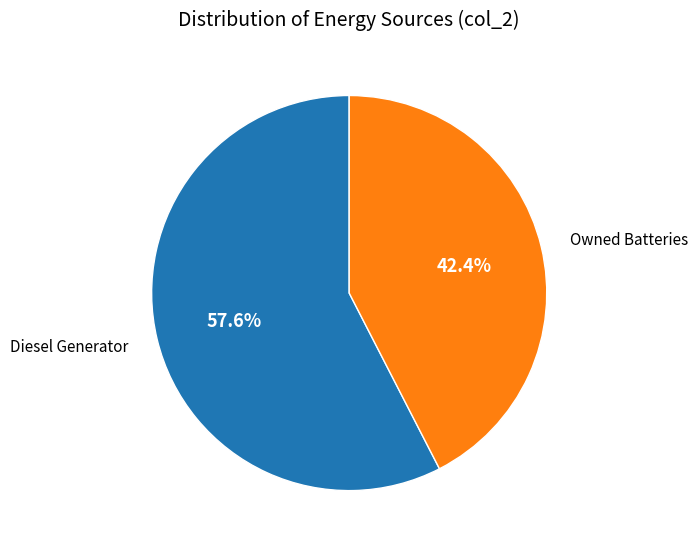

Is there a majority slice in this chart?

Yes